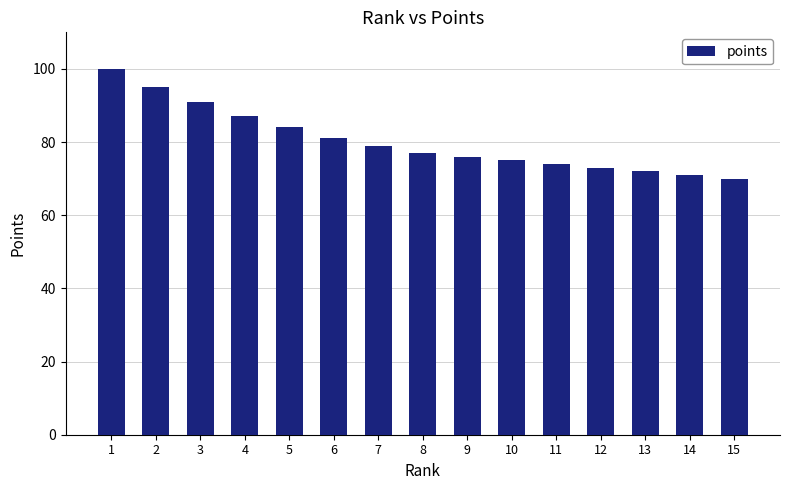

Rank the categories by value from lowest to highest.

15, 14, 13, 12, 11, 10, 9, 8, 7, 6, 5, 4, 3, 2, 1